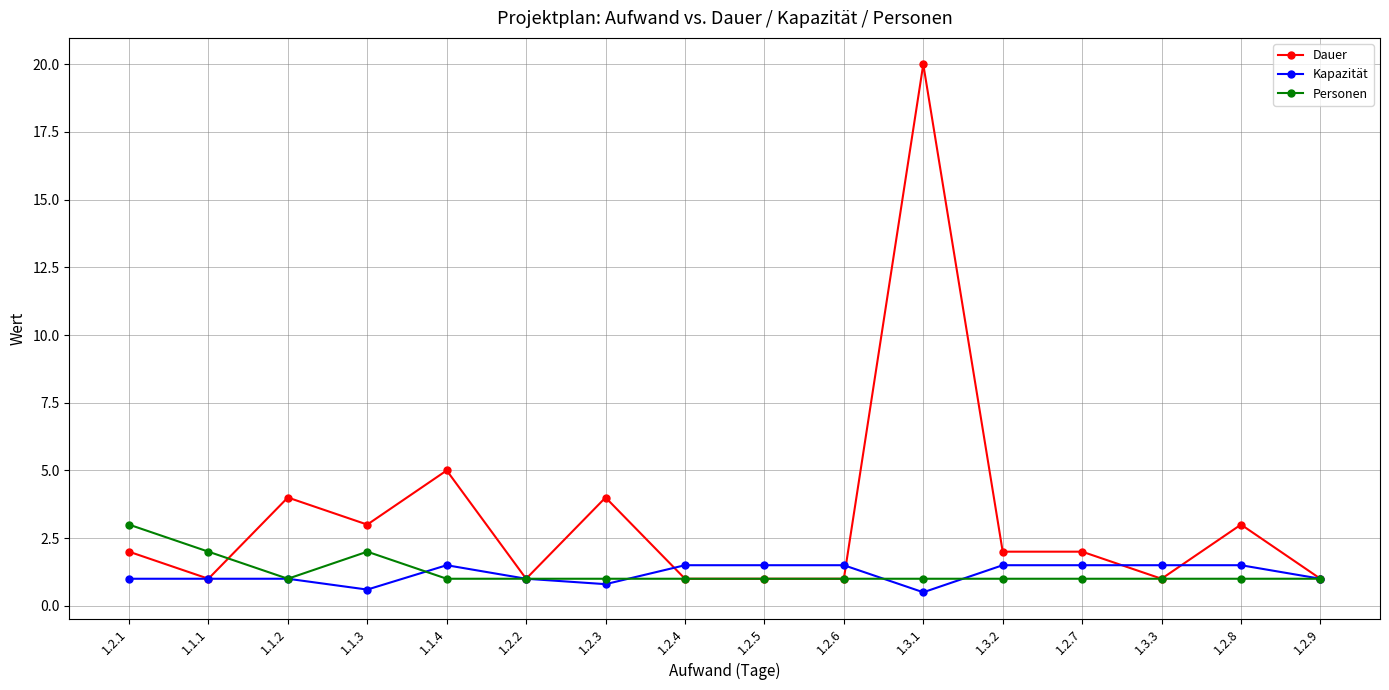

Which series has the largest total across all categories?

Dauer